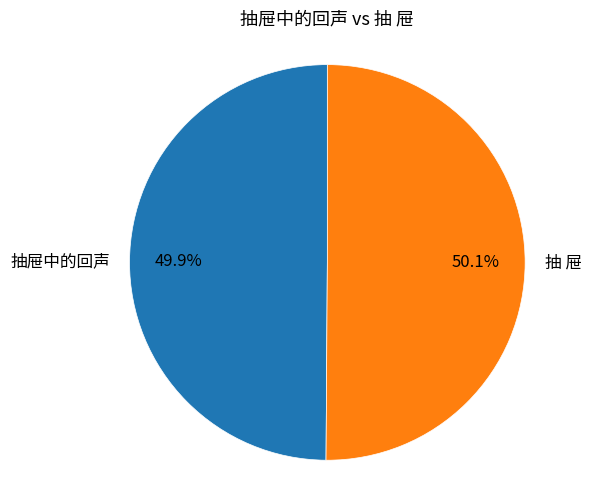

Count the number of slices in the pie.

2